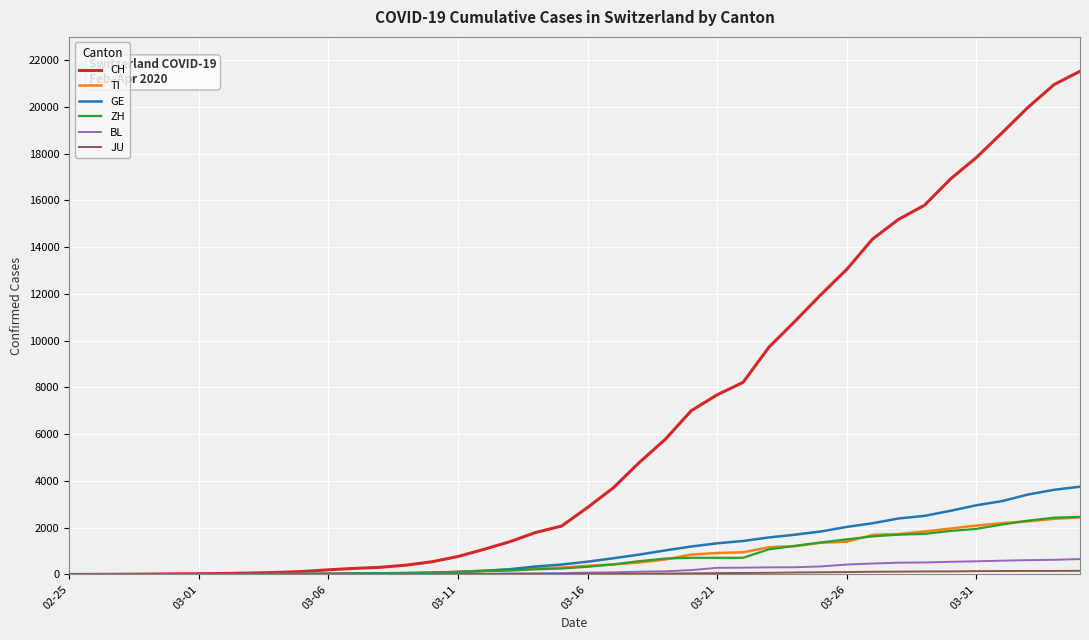

Which series has the largest total across all categories?

CH